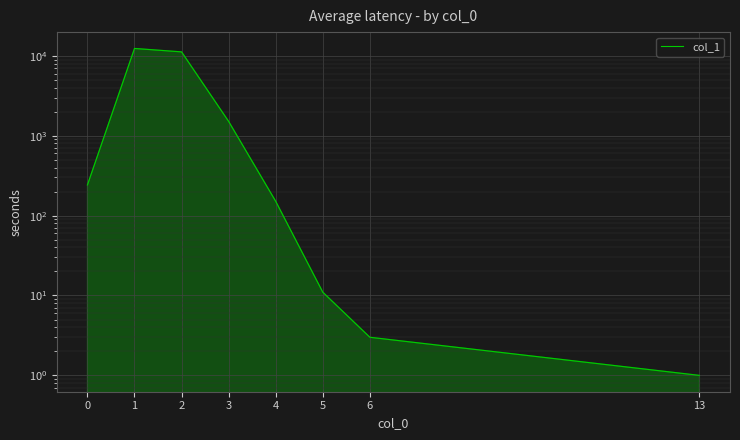

Where does the data first go above 242?

1